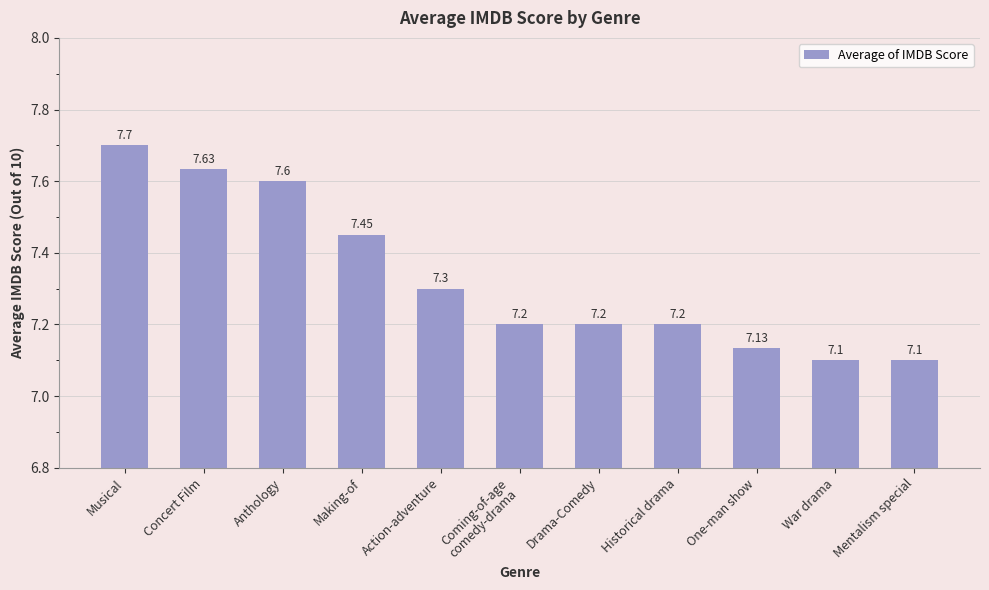

What is the label of the 4th bar from the right?

Historical drama